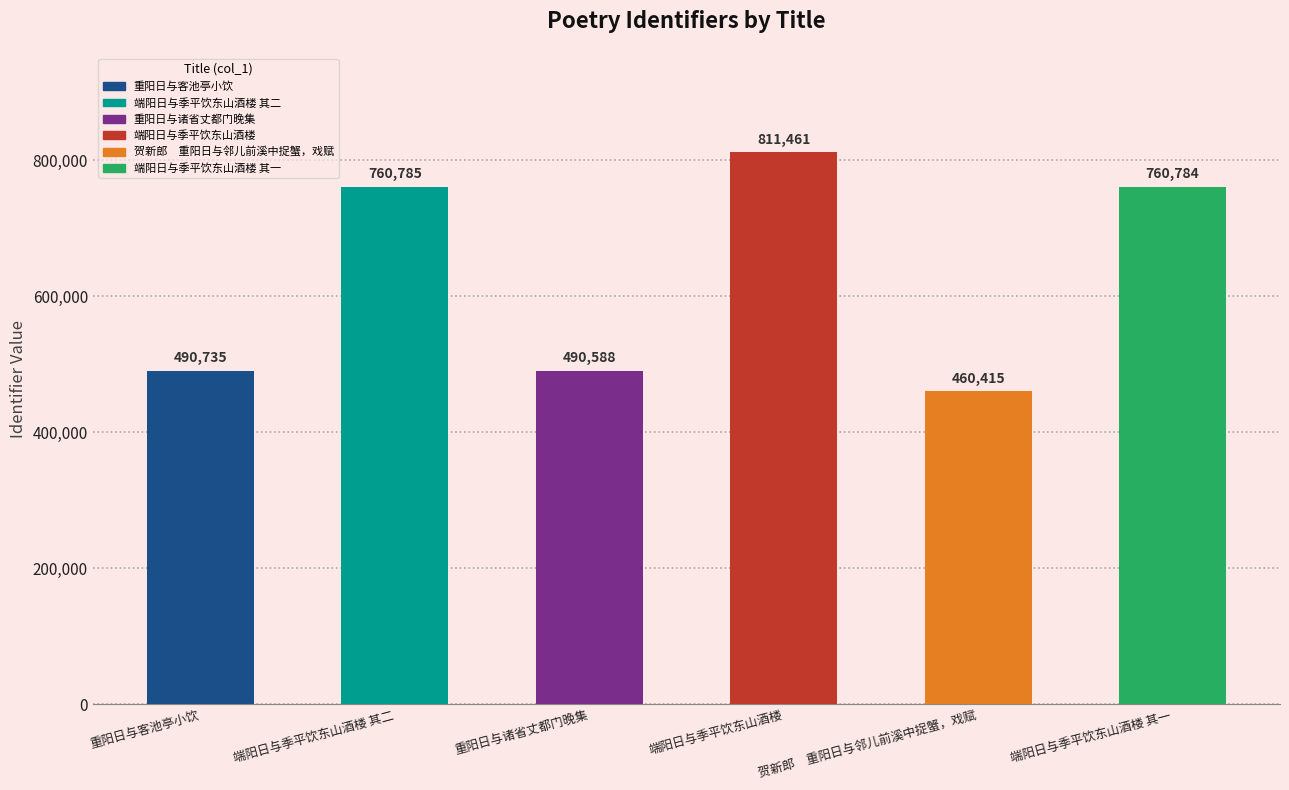

At which label does the data first exceed 760784?

端阳日与季平饮东山酒楼 其二